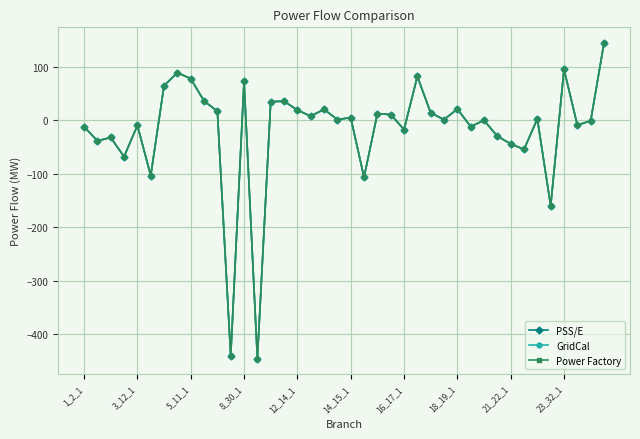

Rank the series by their average value, from lowest to highest.

PSS/E, GridCal, Power Factory